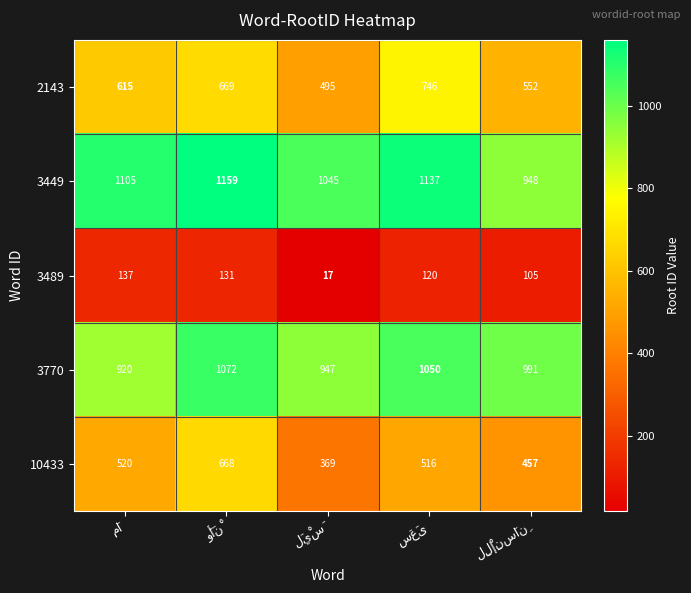

At how many categories does at least one series exceed 365?

5